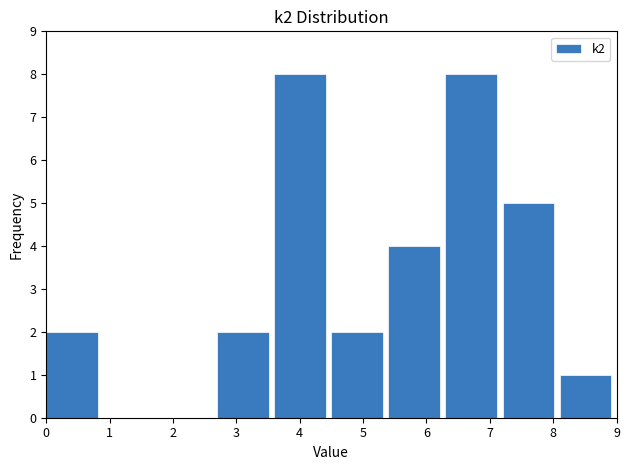

Reading left to right, list every bar in this chart as the range it spans on the x-axis followed by its height. The values are not printed on the chart, so give them approximately, as read against the axis.

0.0 to 0.9: 2
0.9 to 1.8: 0
1.8 to 2.7: 0
2.7 to 3.6: 2
3.6 to 4.5: 8
4.5 to 5.4: 2
5.4 to 6.3: 4
6.3 to 7.2: 8
7.2 to 8.1: 5
8.1 to 9.0: 1